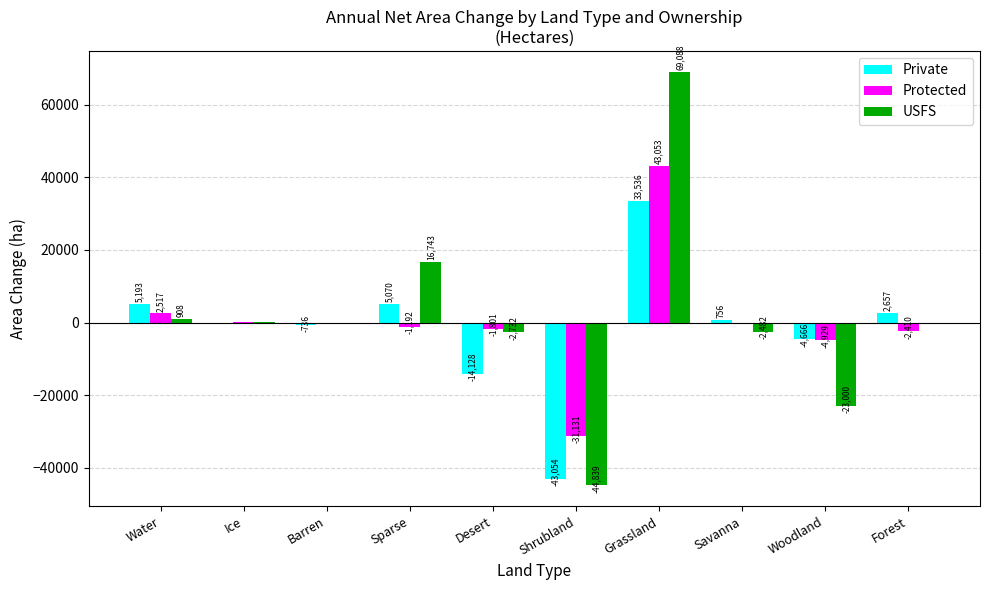

Are the bars horizontal?

No